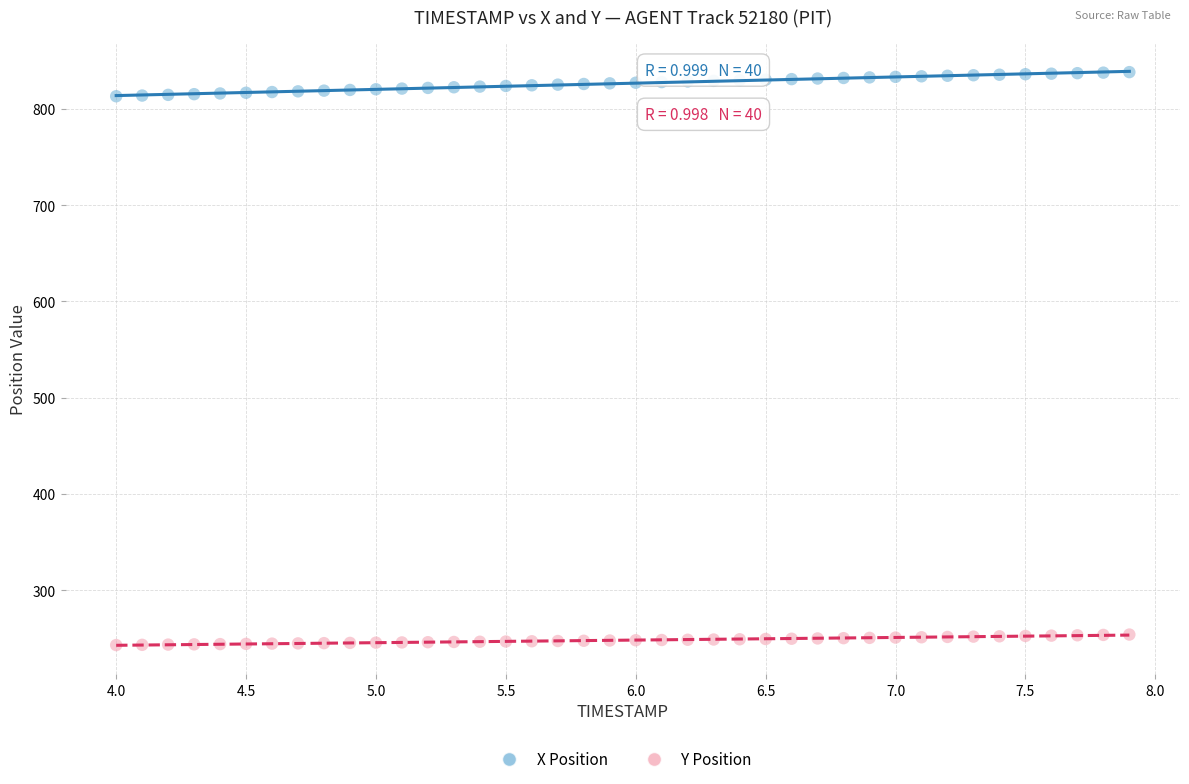

Which series reaches the minimum Y coordinate?

Y Position